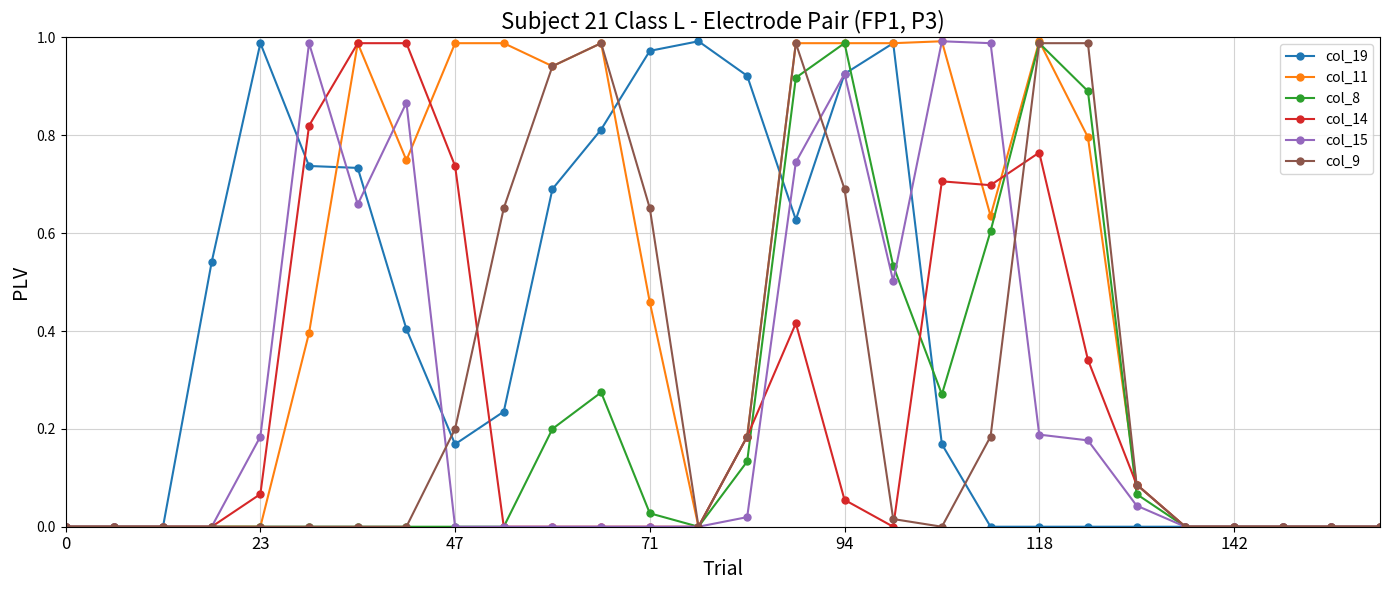

True or false: col_11 has more than 0 points higher than both neighbors.

True